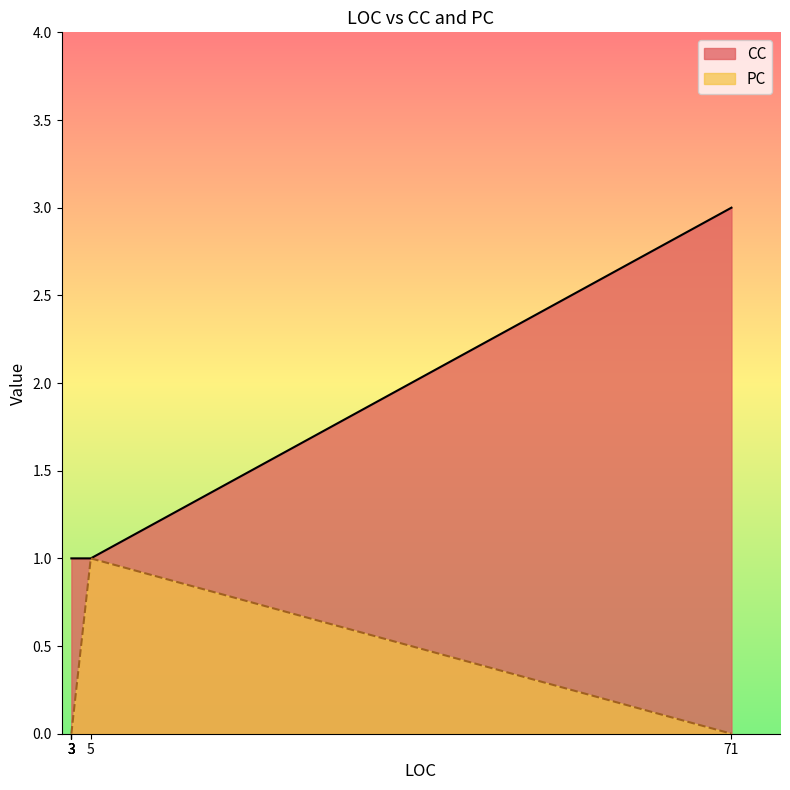

Read the CC value at 71.

3